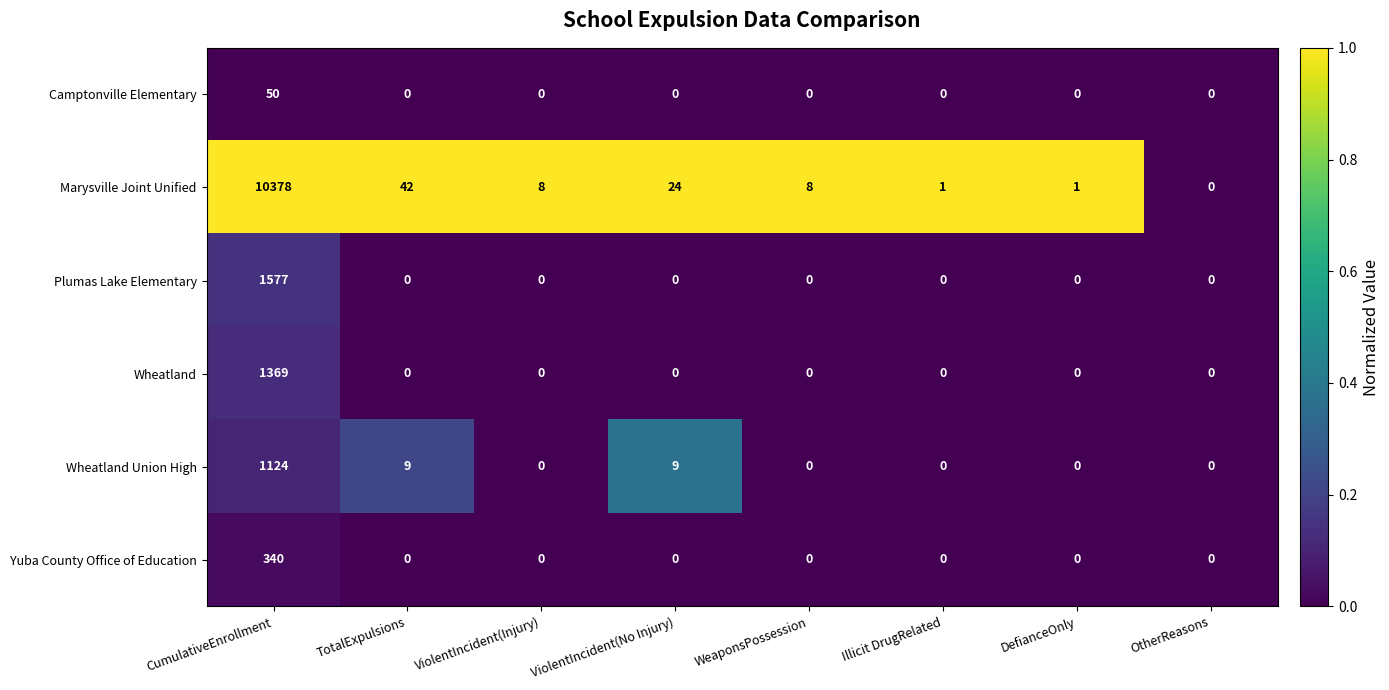

How many positive values does the Camptonville Elementary series have?

1